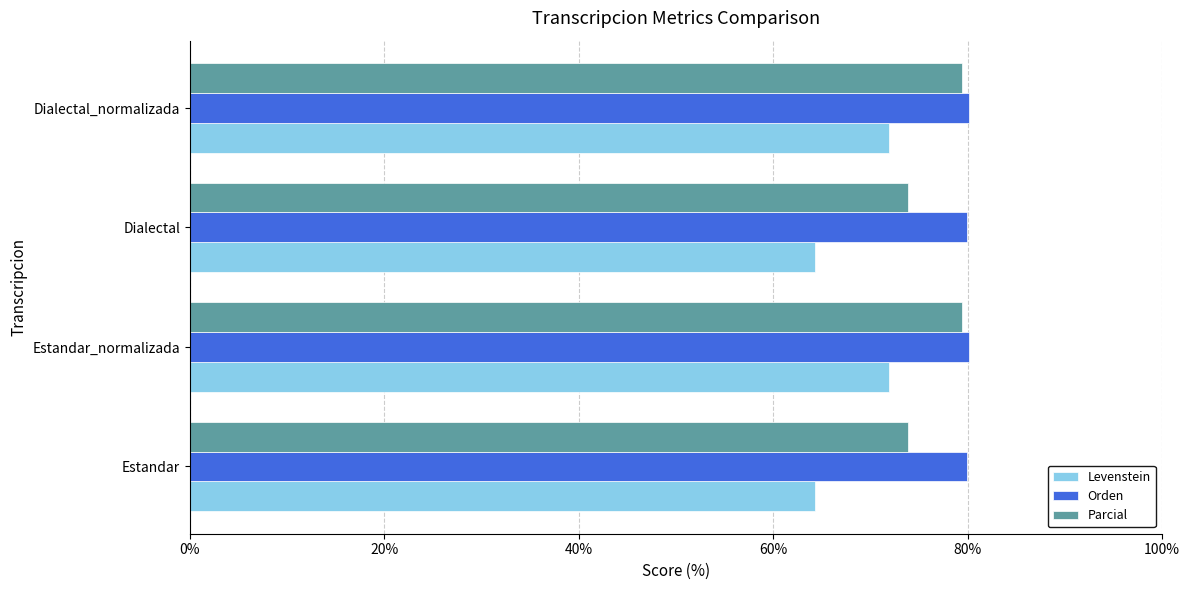

What is the difference between the highest and lowest values at Dialectal_normalizada?

8.2